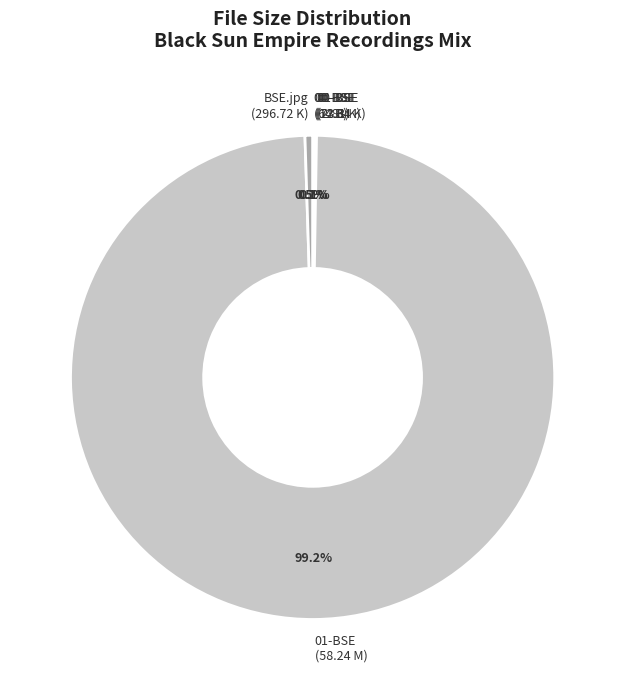

Which slice is the largest?

01-BSE (58.24 M)